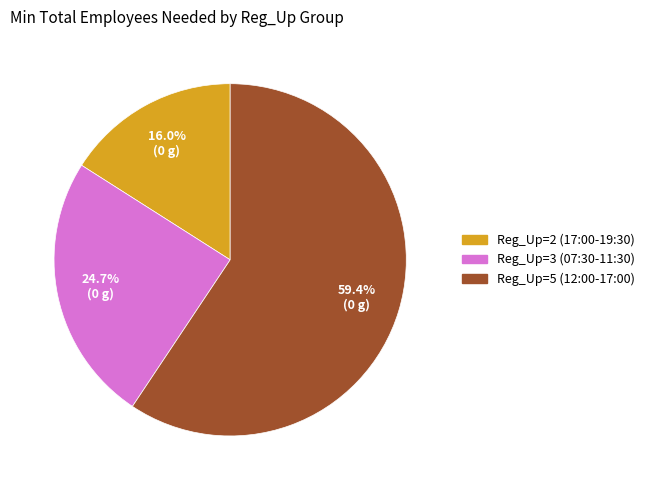

Which slice is the smallest?

Reg_Up=2 (17:00-19:30)